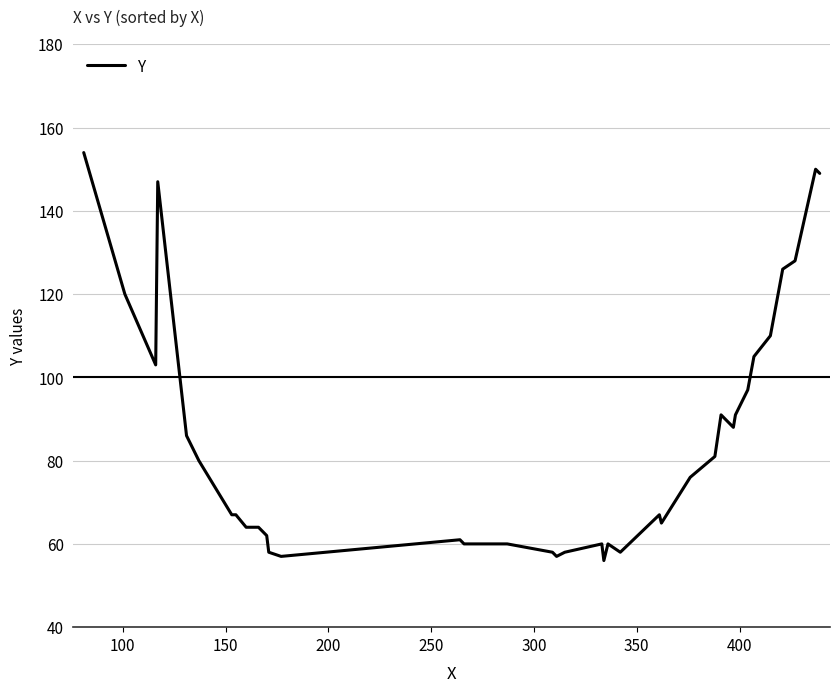

What is the maximum value shown in the chart?

154